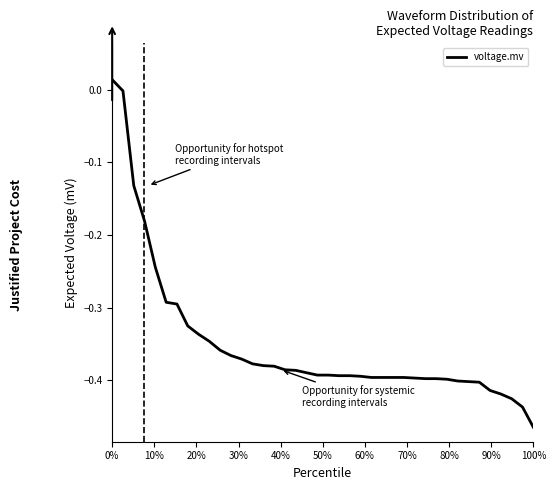

Does the chart display data point markers on the line(s)?

No